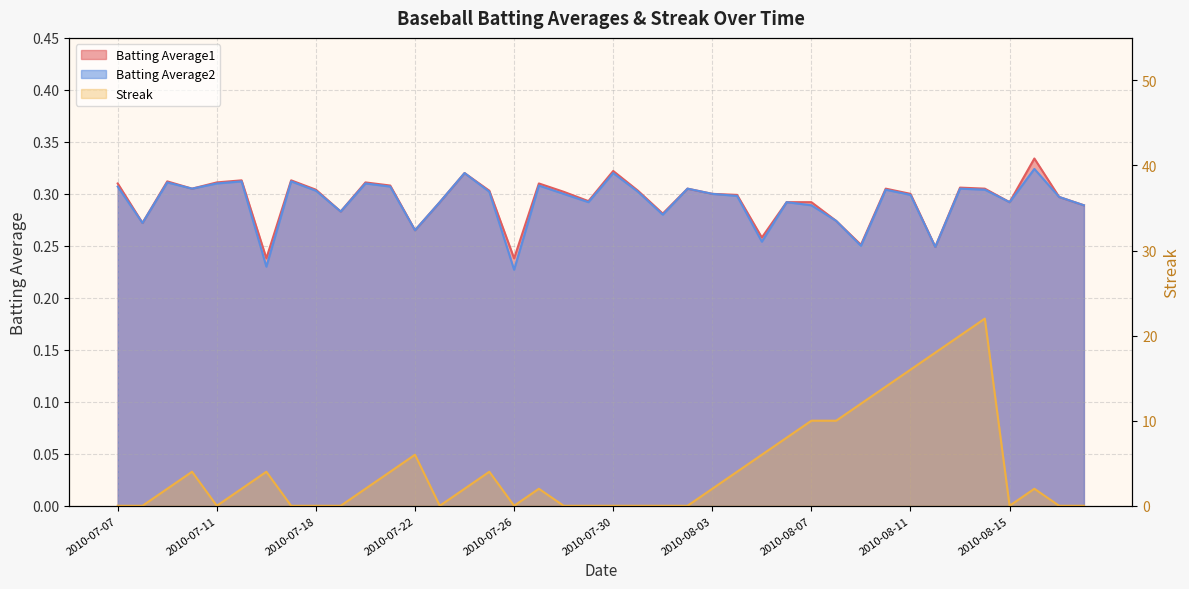

How many distinct data groups are displayed?

3